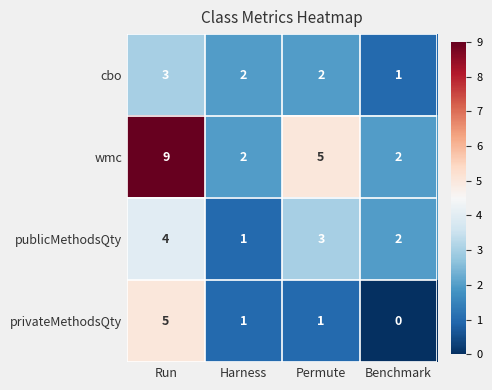

Which label corresponds to the largest value in the chart?

Run